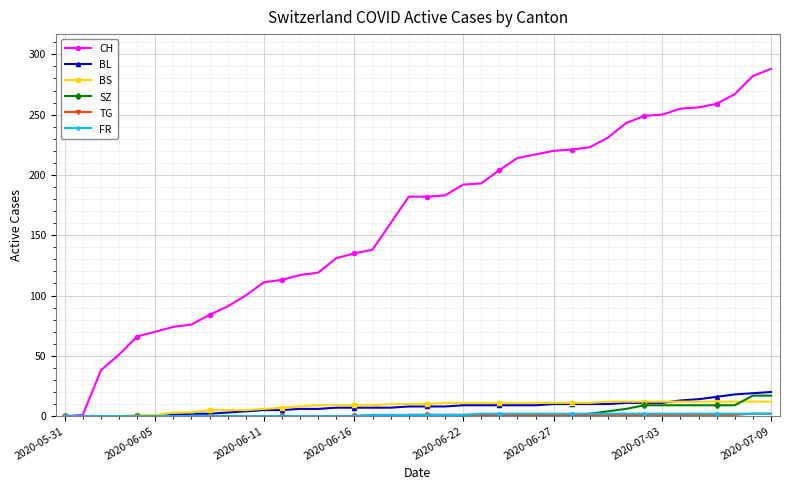

Which series has the widest spread of values?

CH